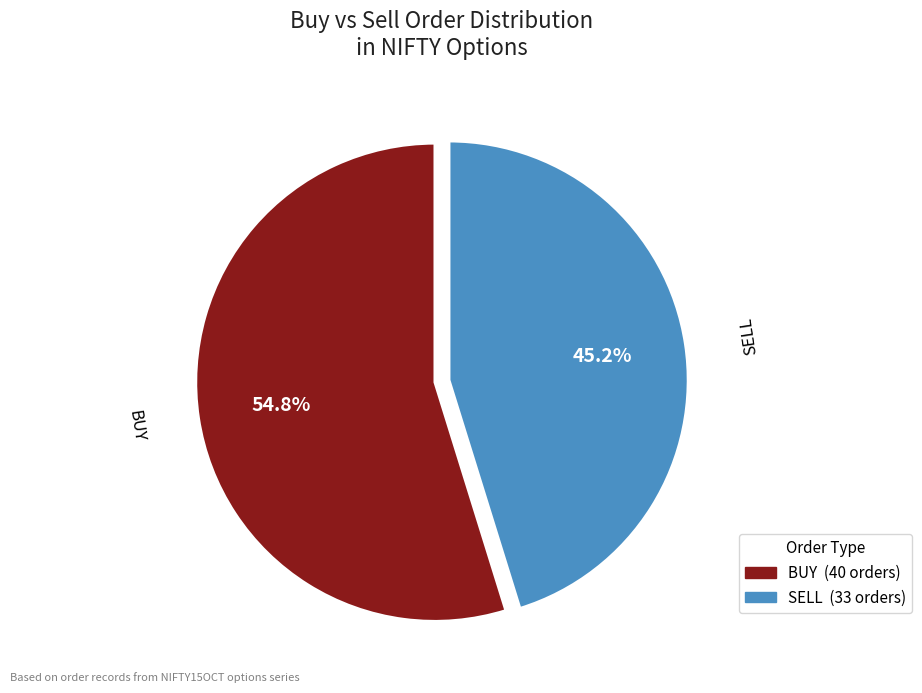

True or false: SELL accounts for 45% of the total.

True